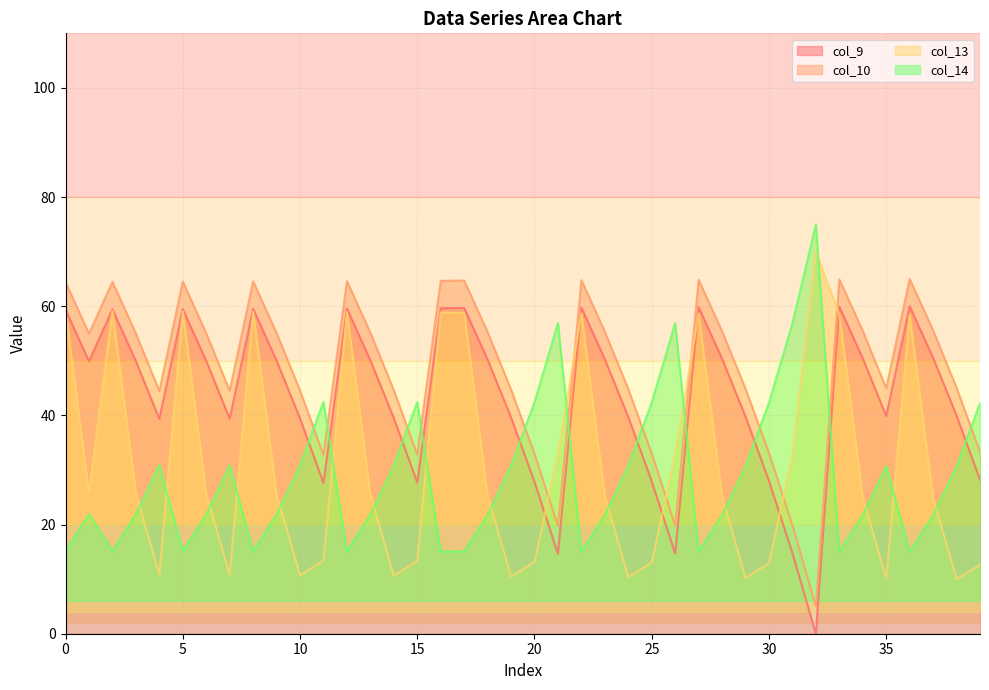

Where do col_9 and col_14 first cross each other?

10 and 11